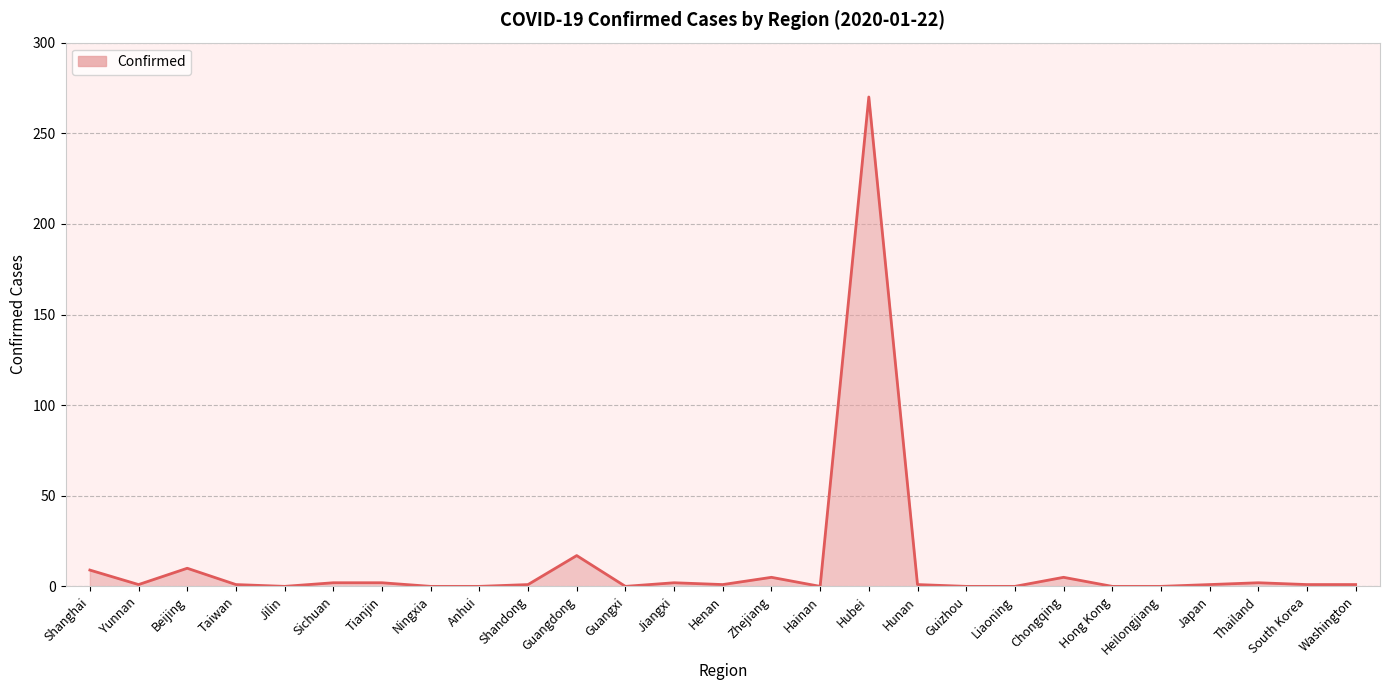

What position from the right is Liaoning?

8